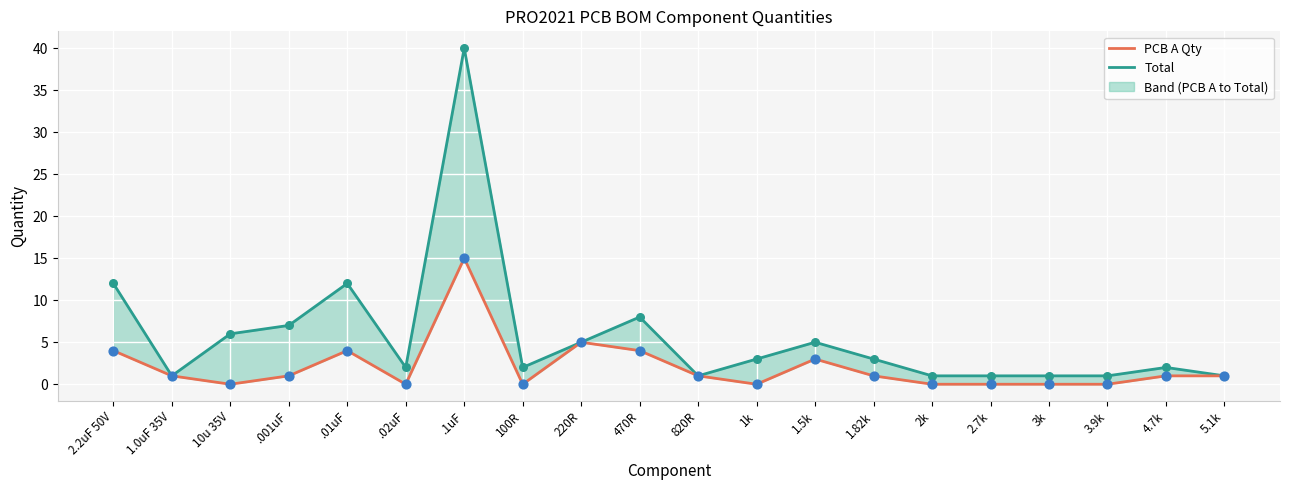

Is the value of Total at 220R greater than the value of PCB A Qty at 2k?

Yes